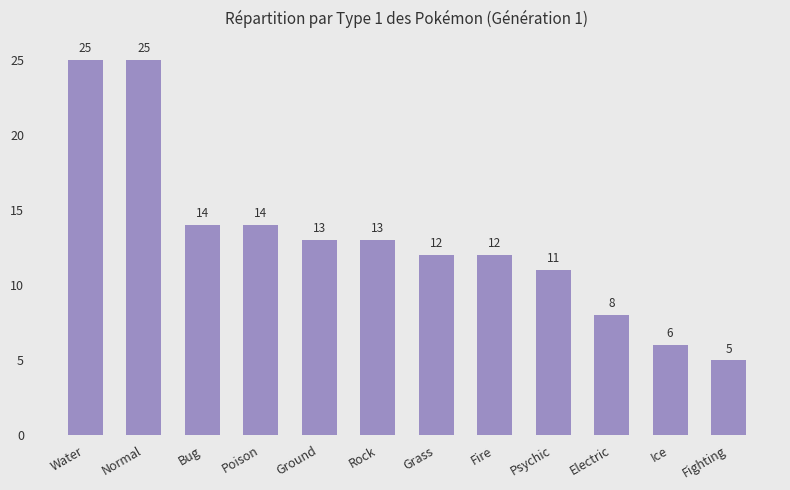

The chart shows a value of 8 at Electric. True or false?

True